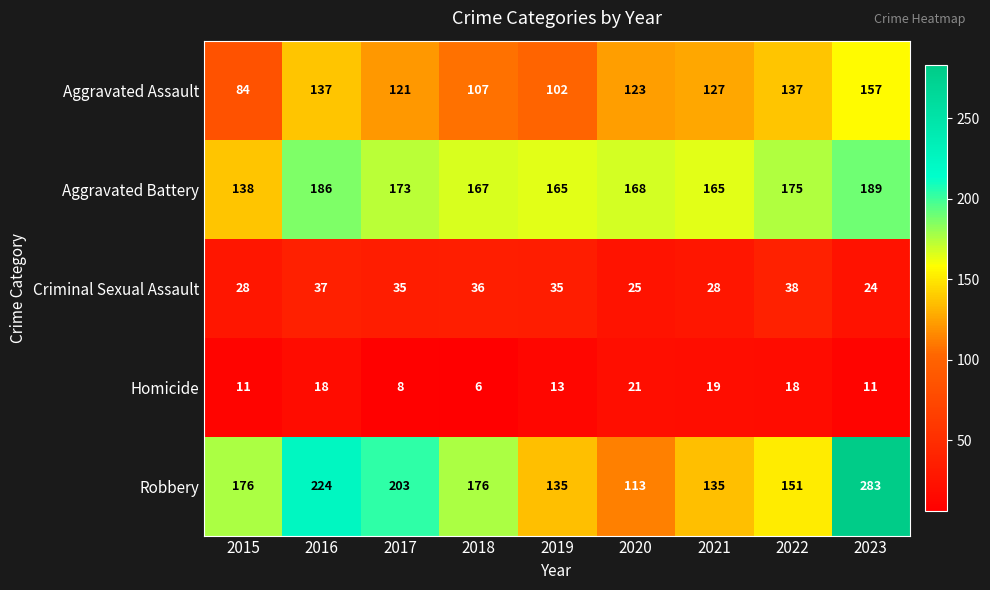

What is the difference between the maximum and second lowest values in the Homicide series?

13